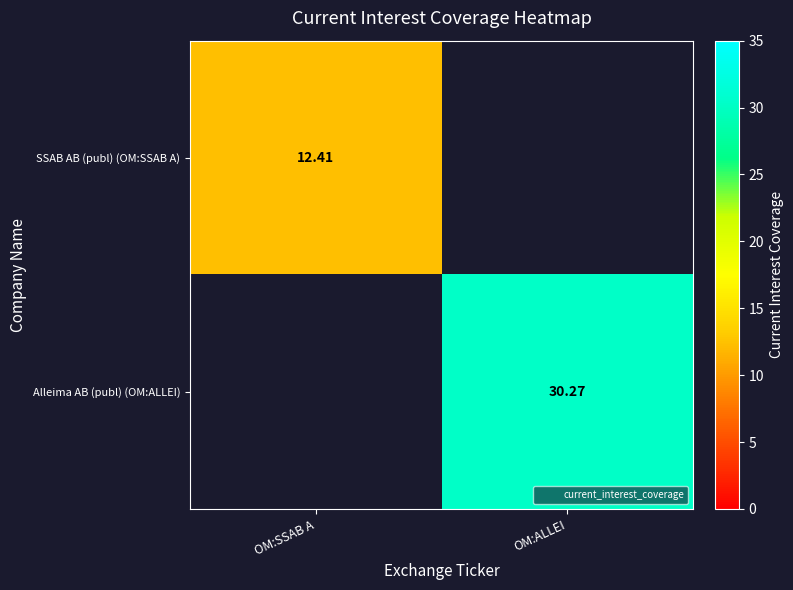

What is the sum of all Alleima AB (publ) (OM:ALLEI) values?

30.3